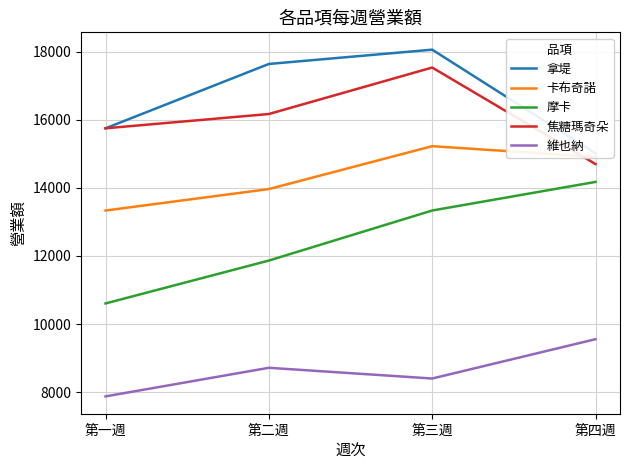

What are all the series names shown in the legend?

拿堤, 卡布奇諾, 摩卡, 焦糖瑪奇朵, 維也納